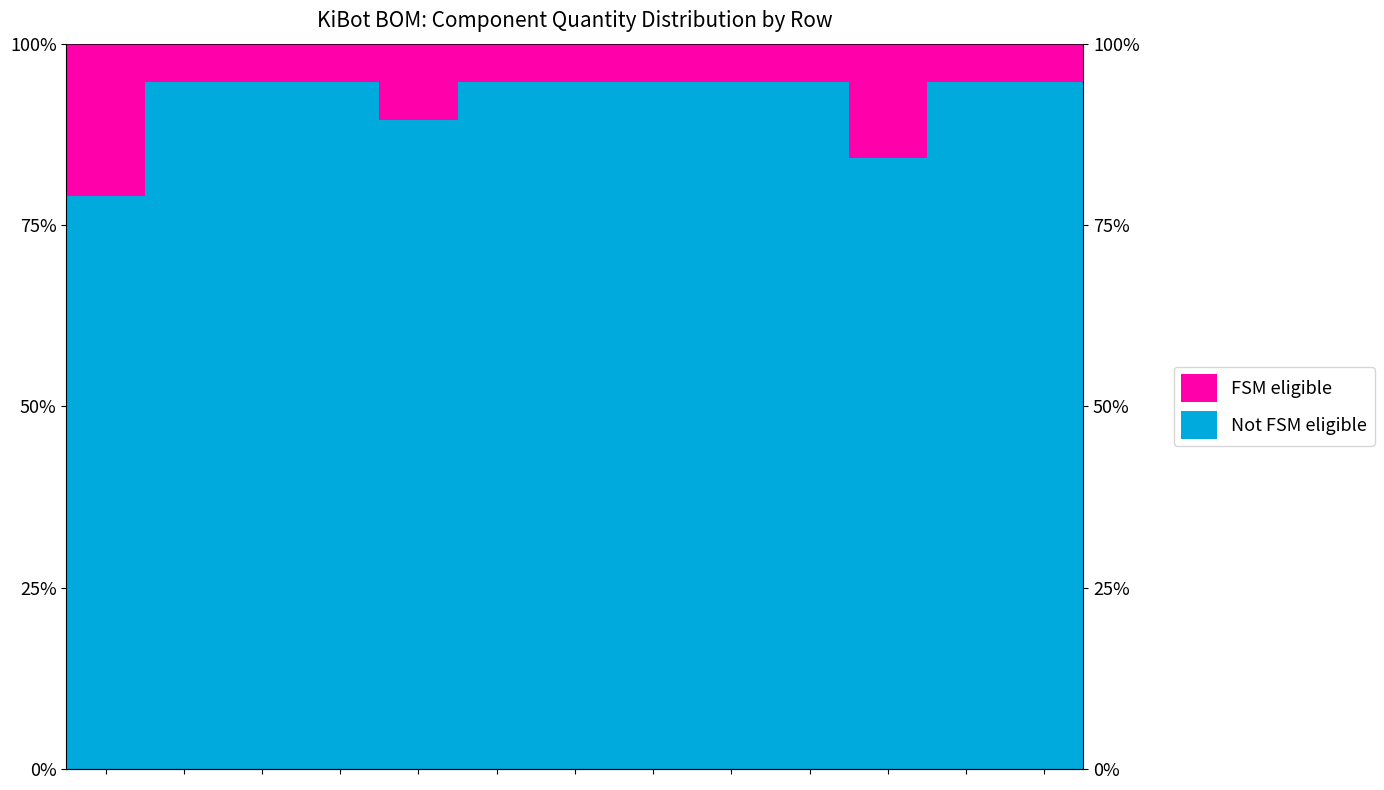

At how many categories does at least one series exceed 0?

13